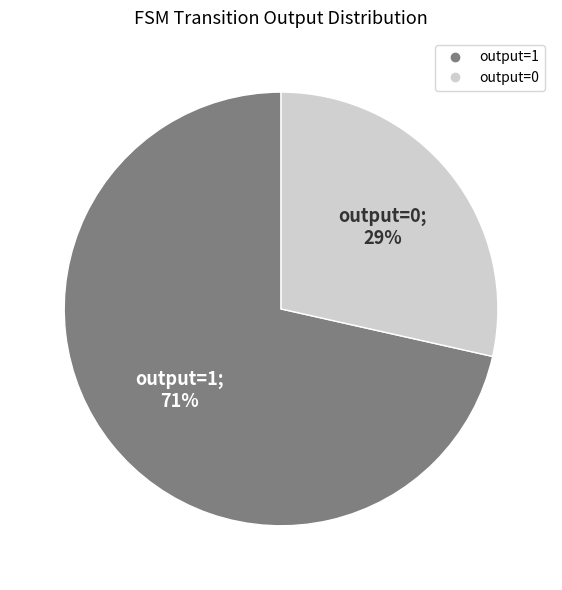

Rank the categories by value from lowest to highest.

output=0, output=1